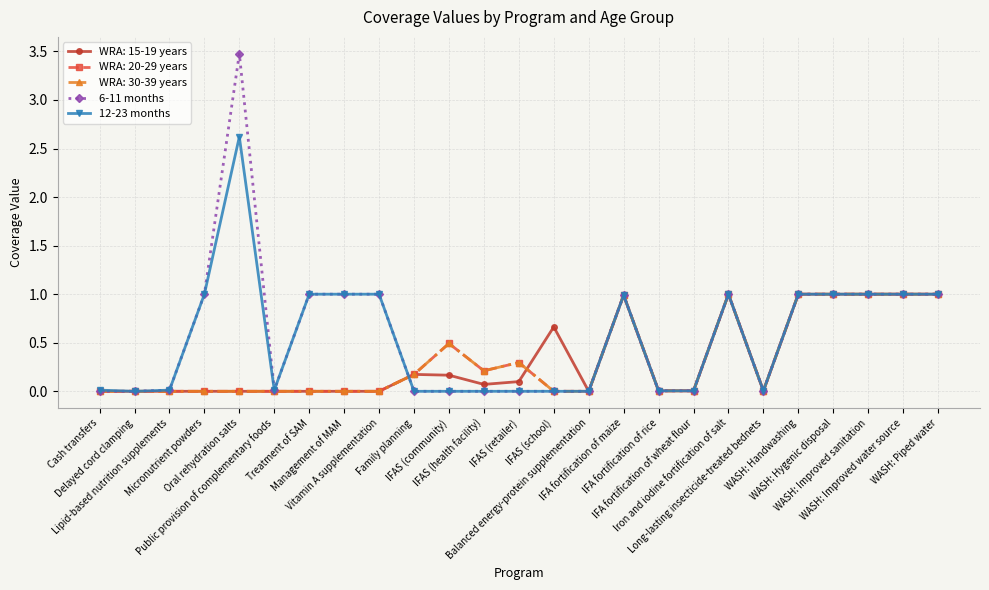

True or false: 6-11 months and 12-23 months cross at least once.

False